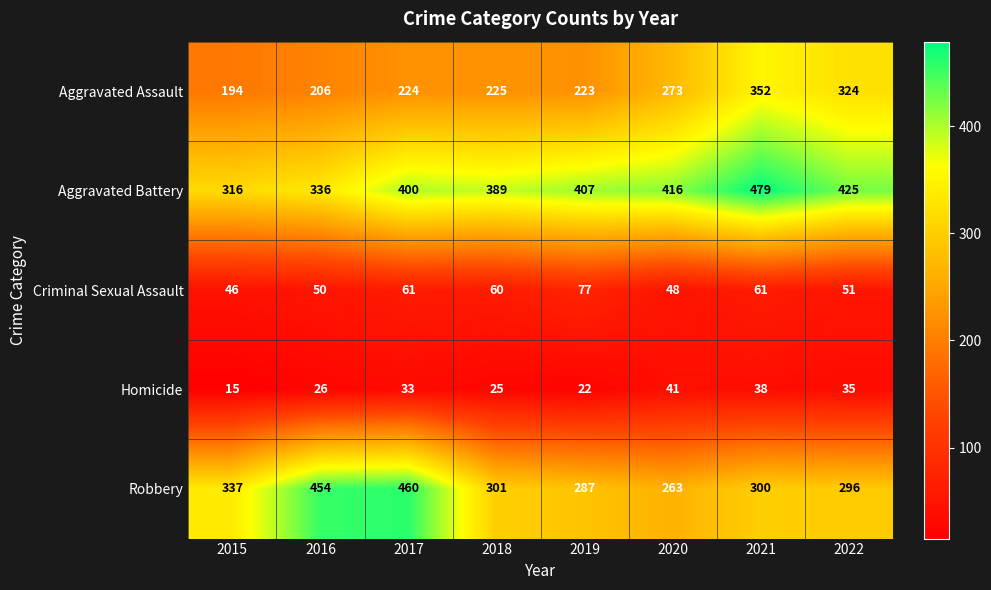

At how many categories does at least one series exceed 136?

8